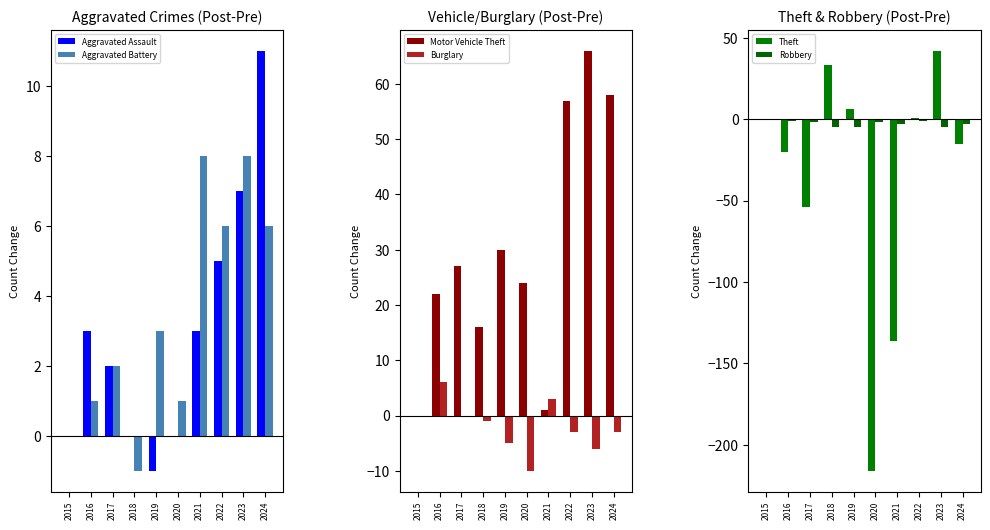

How many values in Theft are below zero?

5